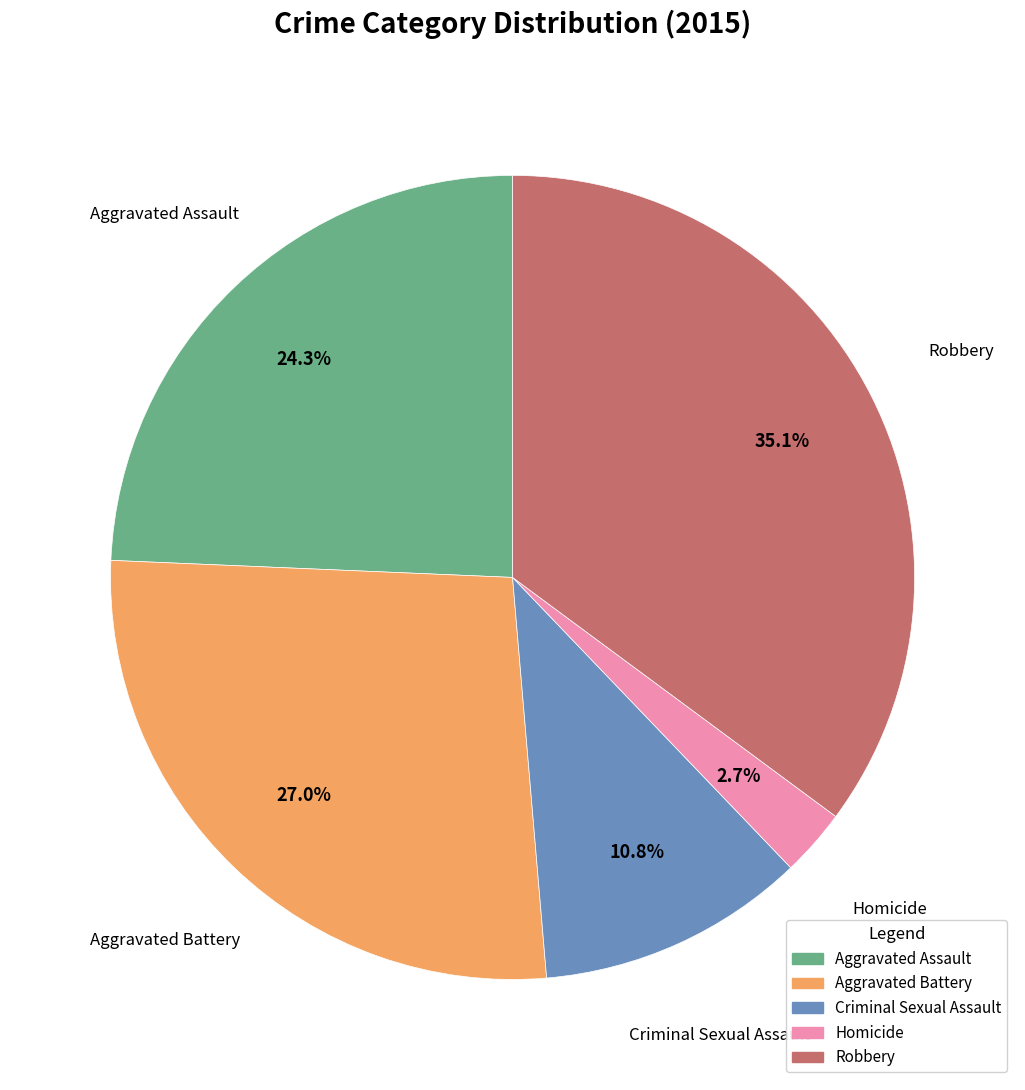

To the nearest percent, what portion does Aggravated Assault represent?

24%